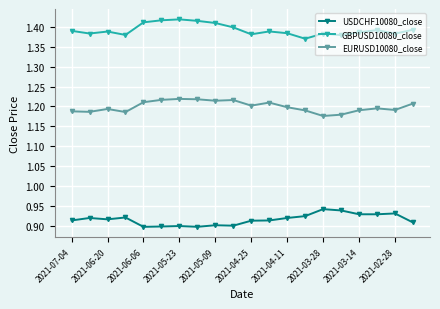

What is the sum of all GBPUSD10080_close values?

27.9